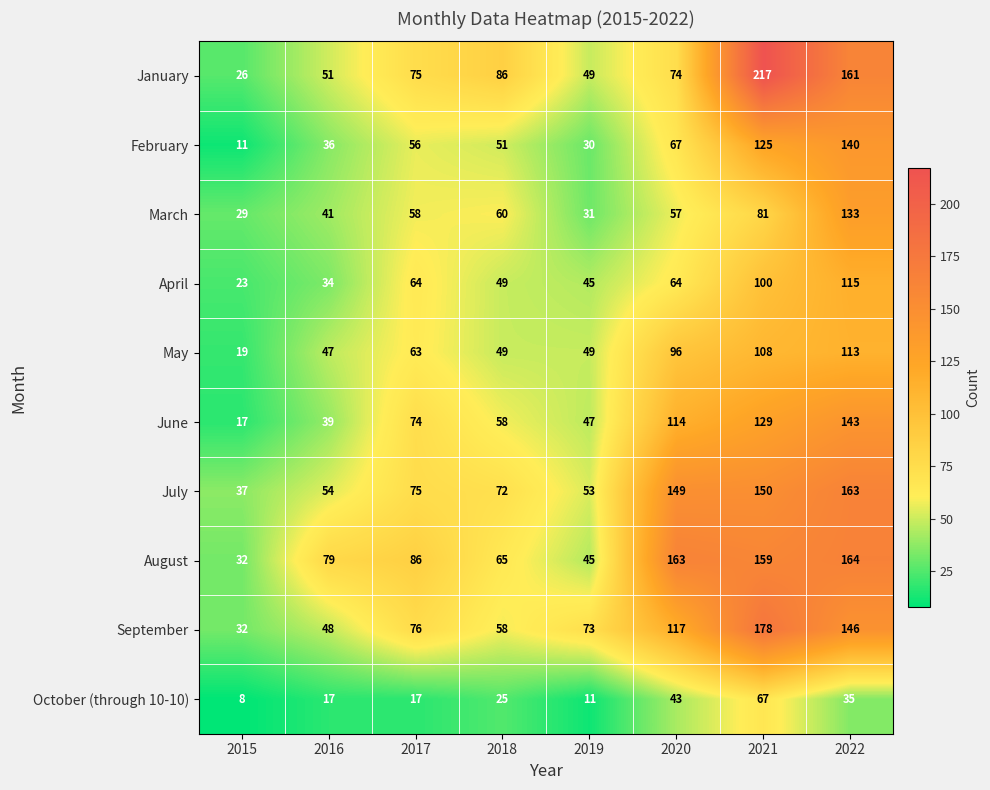

Which category has the highest value in the February series?

2022